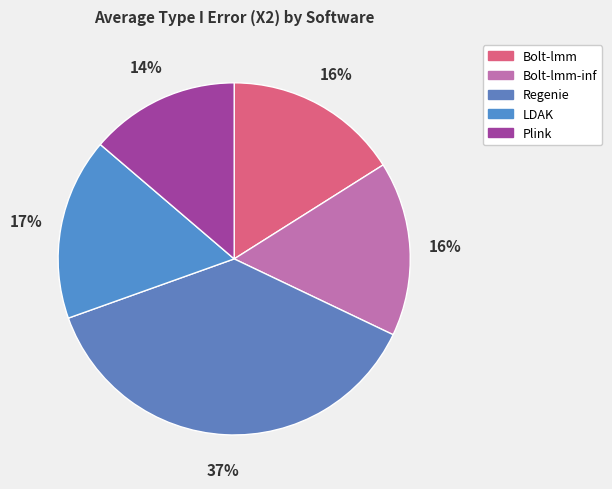

To the nearest percent, what is the average slice percentage?

20%